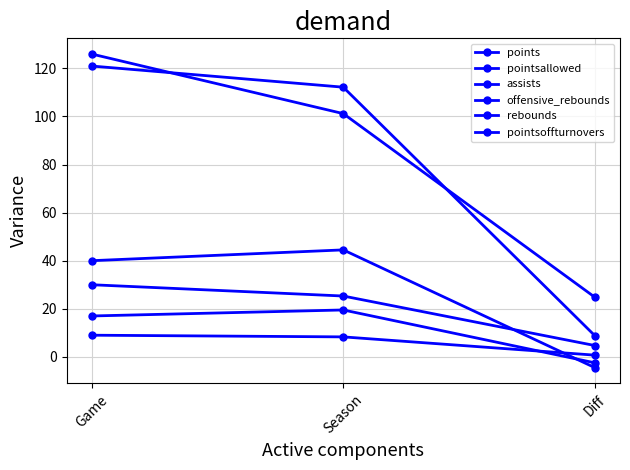

Does the chart have visible grid lines?

Yes